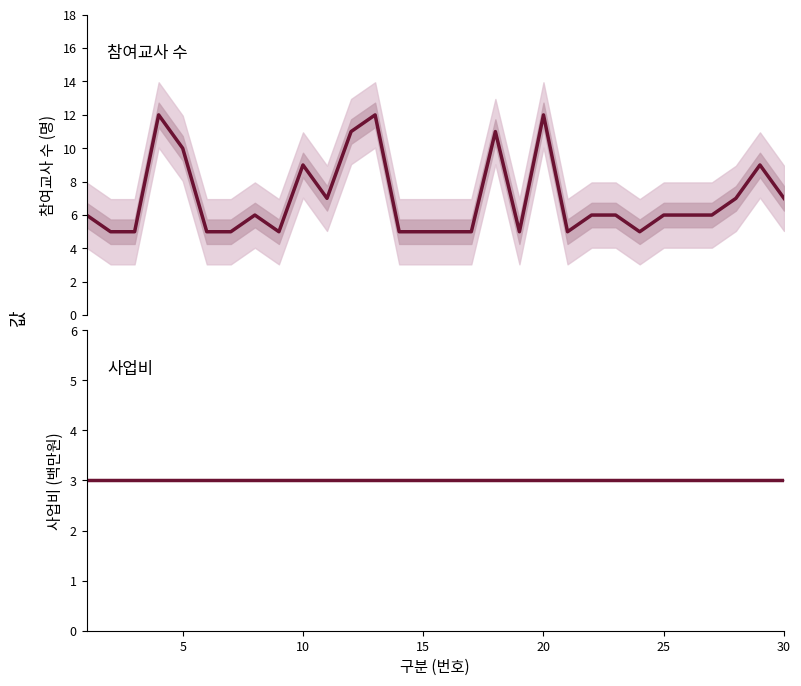

True or false: 사업비 (백만원) and 참여교사 수 intersect in this chart.

False